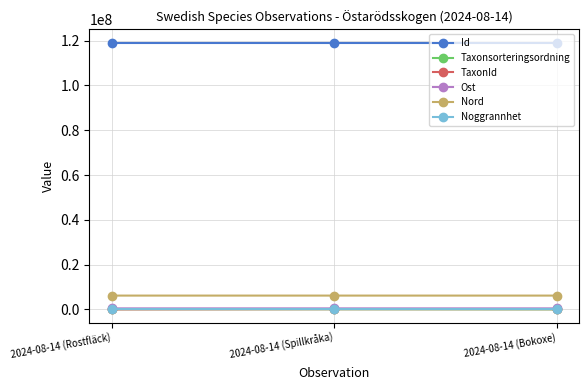

What is the highest value of the Noggrannhet series?

25